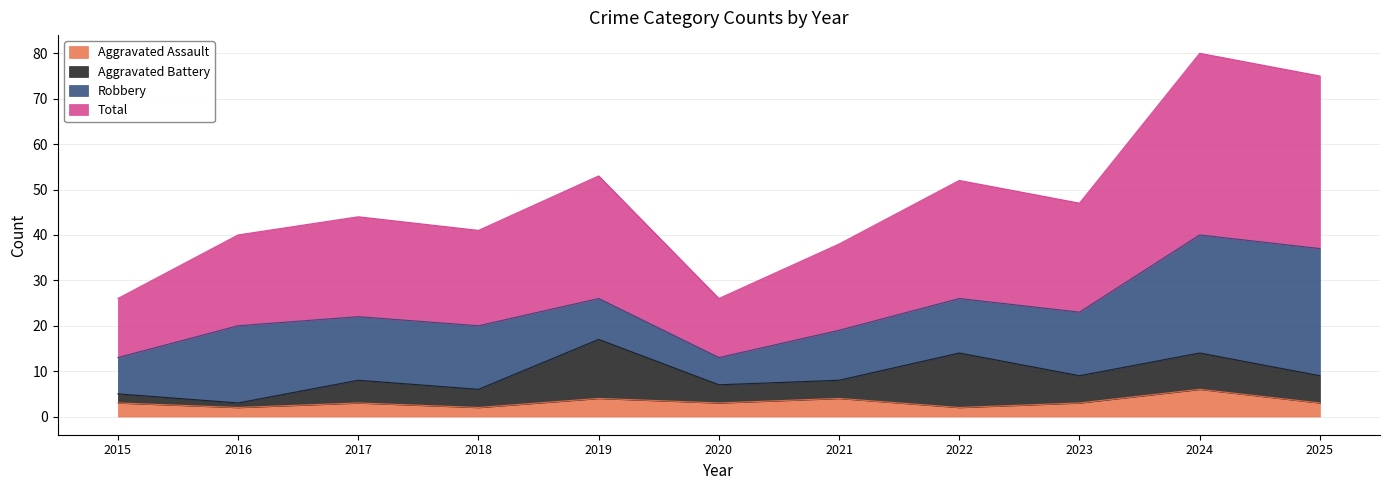

What value does the Aggravated Assault series have at 2015?

3